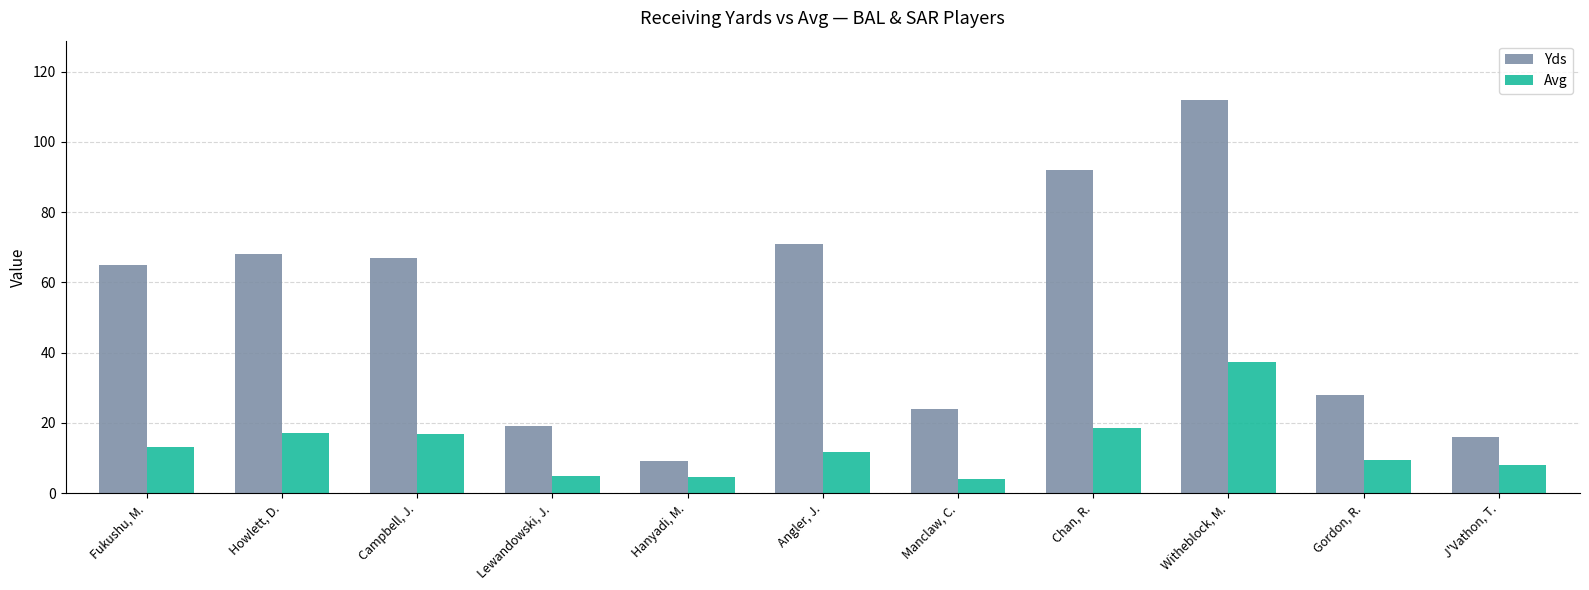

What value does the Yds series have at Gordon, R.?

28.0